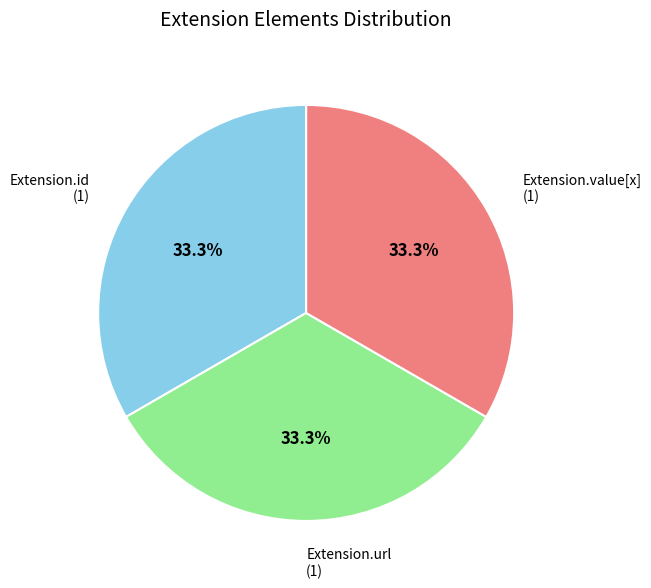

Is there a majority slice in this chart?

No